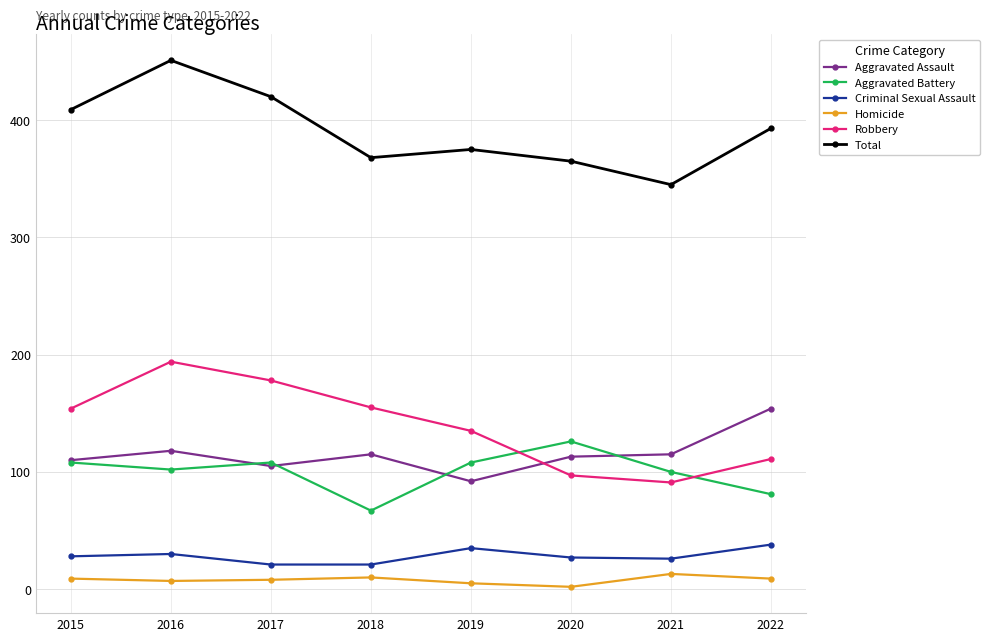

Which category has the highest value in the Aggravated Battery series?

2020